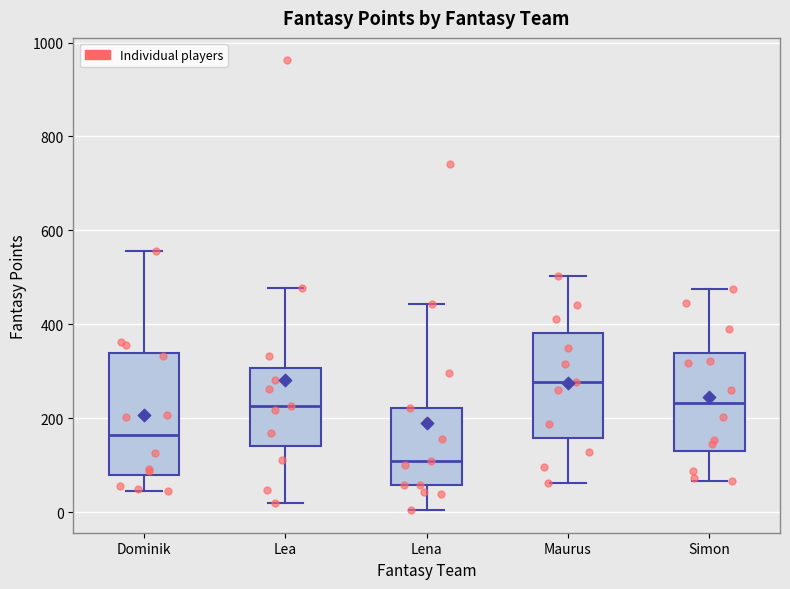

Reading left to right, read every box against the y-axis: the position of its median line, the range the box covers, and the ends of its whiskers. The values are not printed on the chart, so give them approximately, as read against the axis.

Dominik: median 160, box 80 to 340, whiskers 40 to 560
Lea: median 220, box 140 to 300, whiskers 20 to 480
Lena: median 100, box 60 to 220, whiskers 0 to 440
Maurus: median 280, box 160 to 380, whiskers 60 to 500
Simon: median 240, box 140 to 340, whiskers 60 to 480